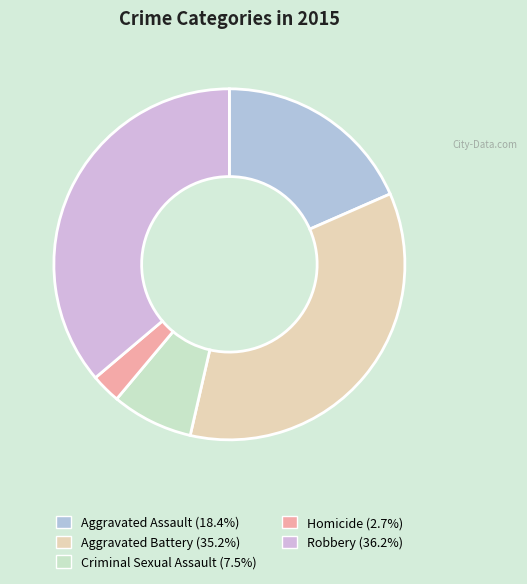

Count the number of slices in the pie.

5